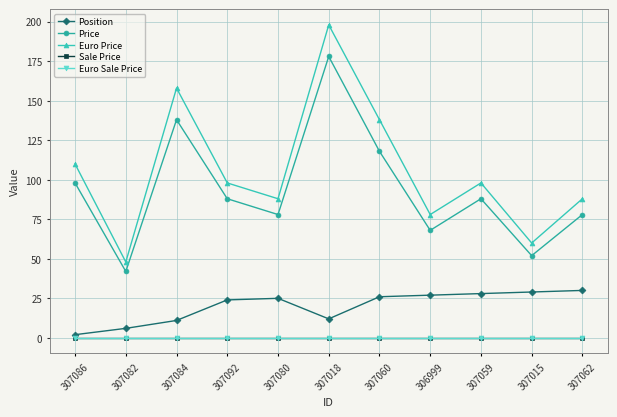

The value of Price at 307059 is 88. True or false?

True